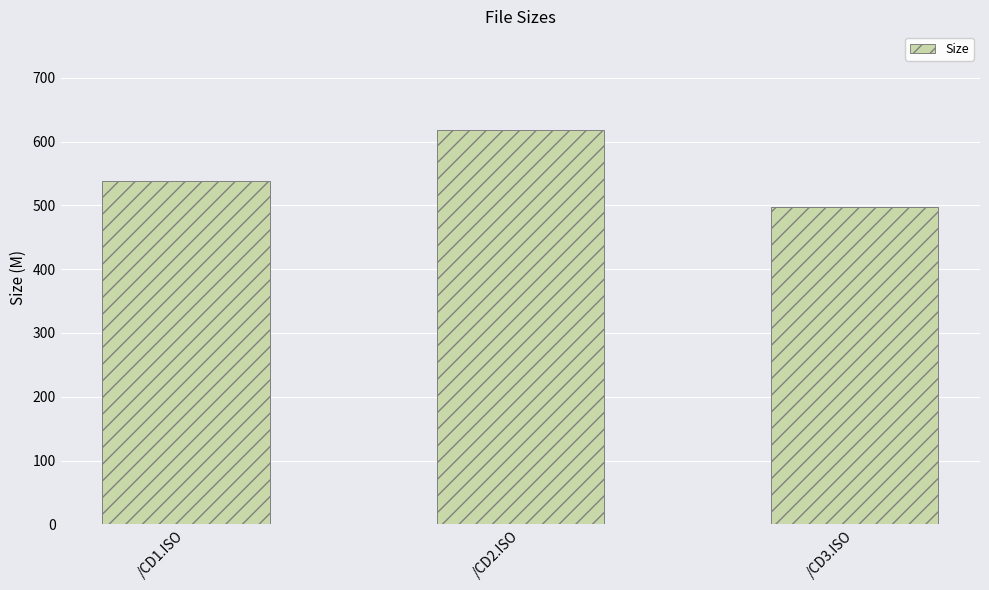

What is the value of the 3rd bar from the left?

497.6